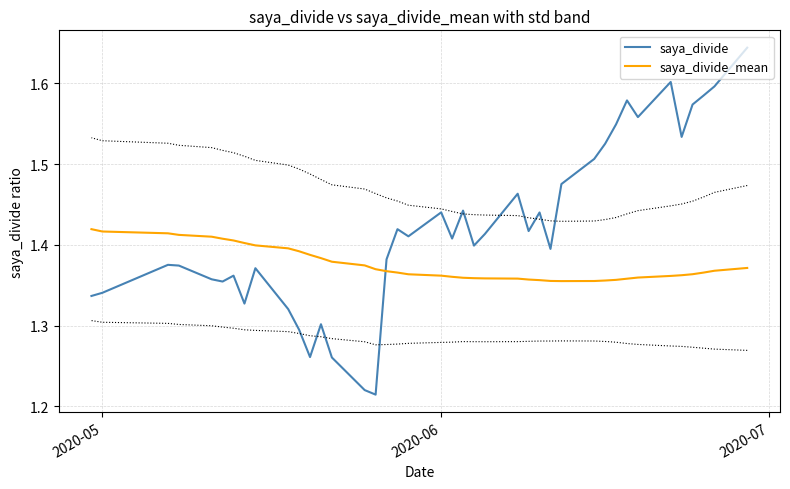

What are all the series names shown in the legend?

saya_divide, saya_divide_mean